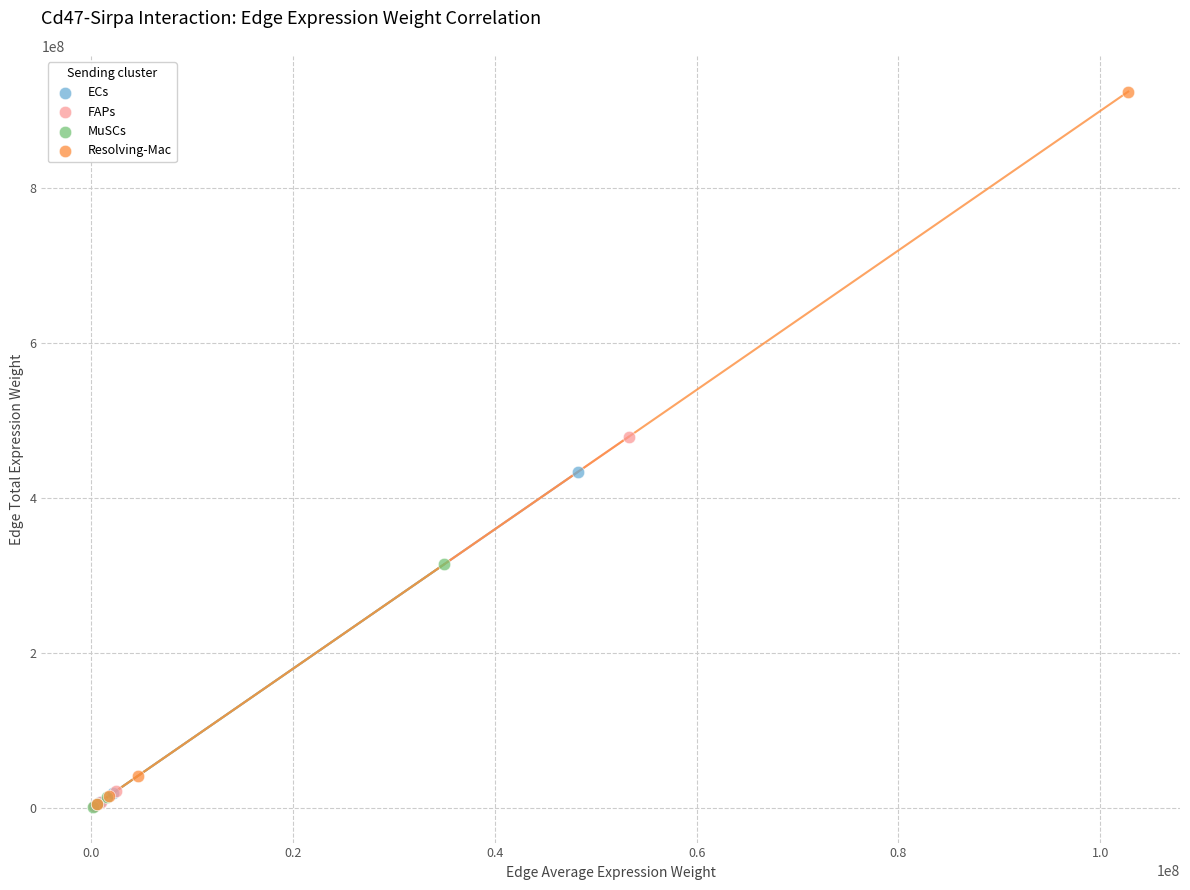

What are all the series names shown in the legend?

ECs, FAPs, MuSCs, Resolving-Mac